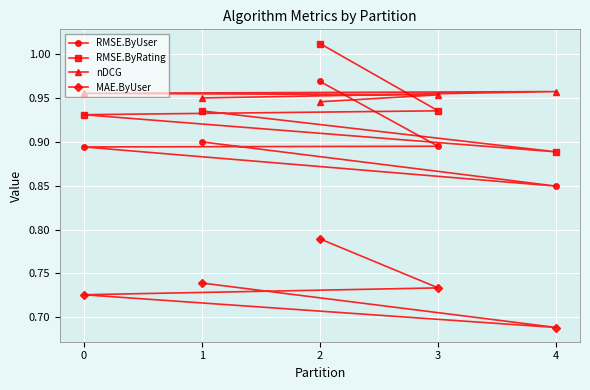

True or false: MAE.ByUser and RMSE.ByUser intersect in this chart.

False